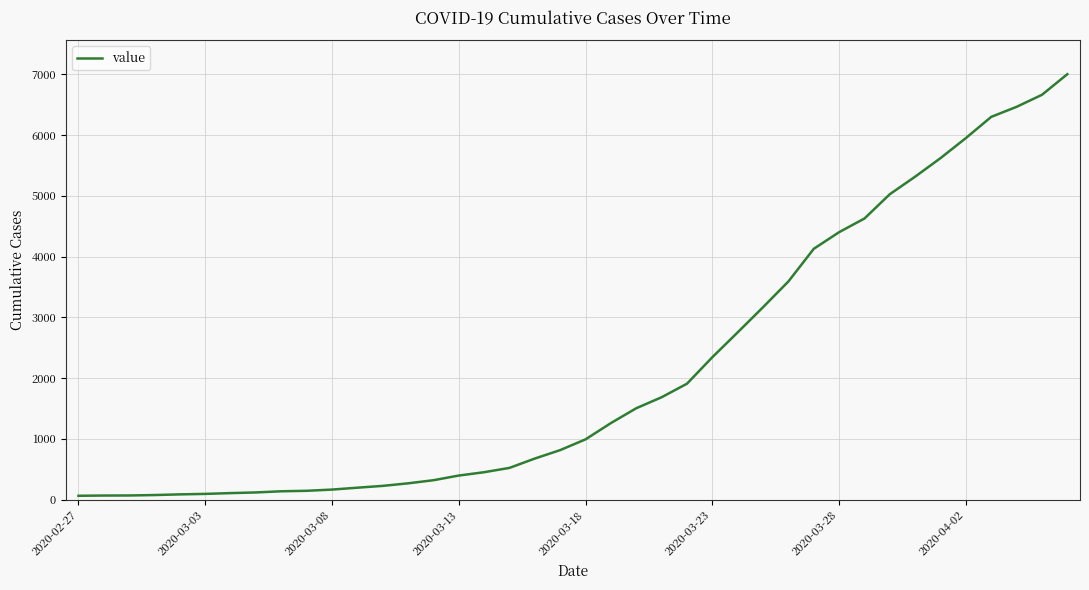

Count the number of categories in the chart.

40